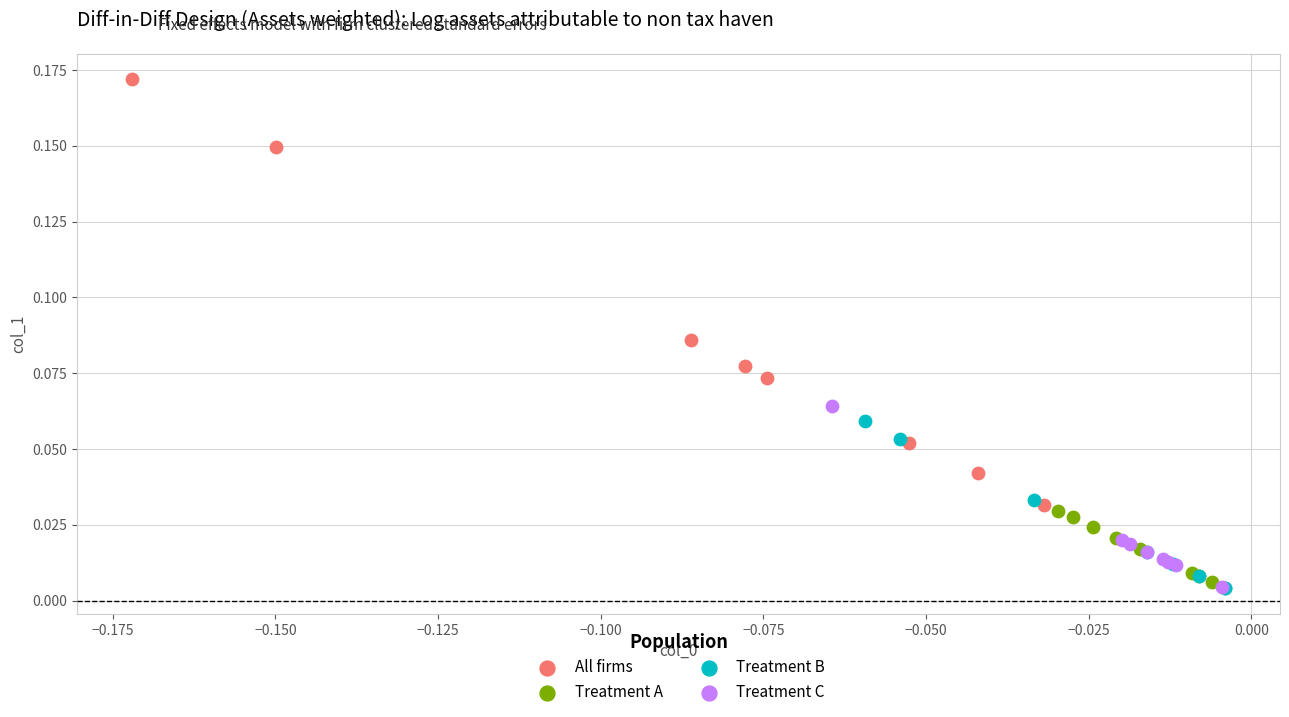

Which series has the widest spread of Y values?

All firms